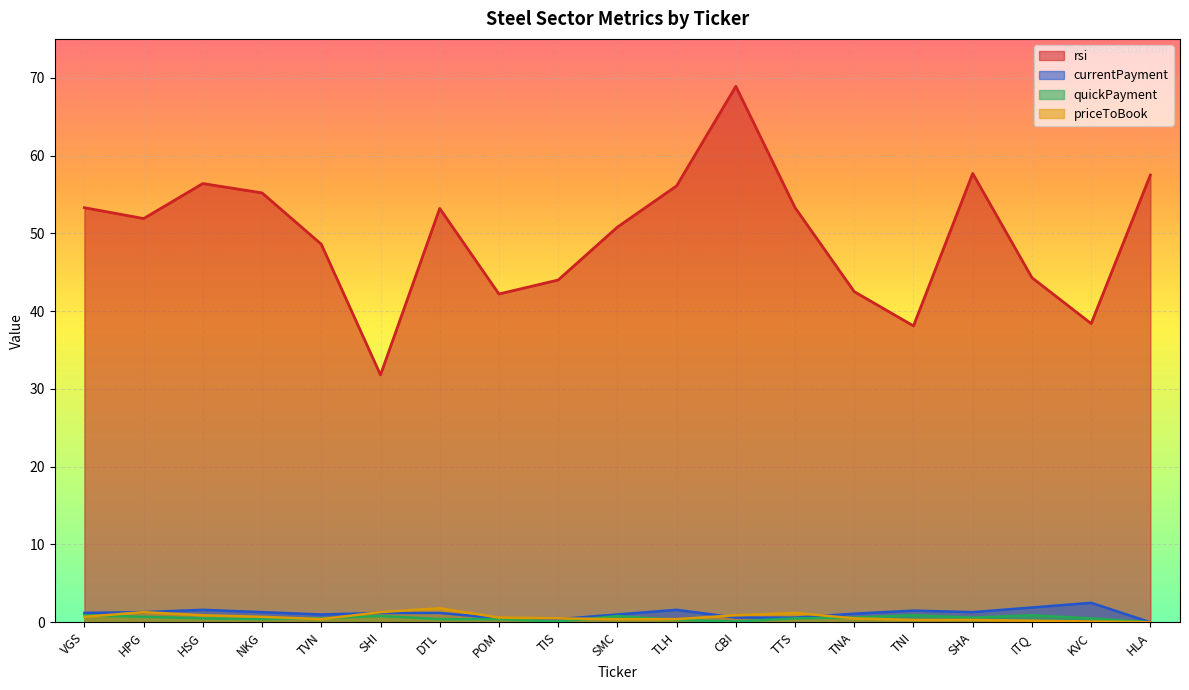

Between SHA and KVC, which is larger?

SHA